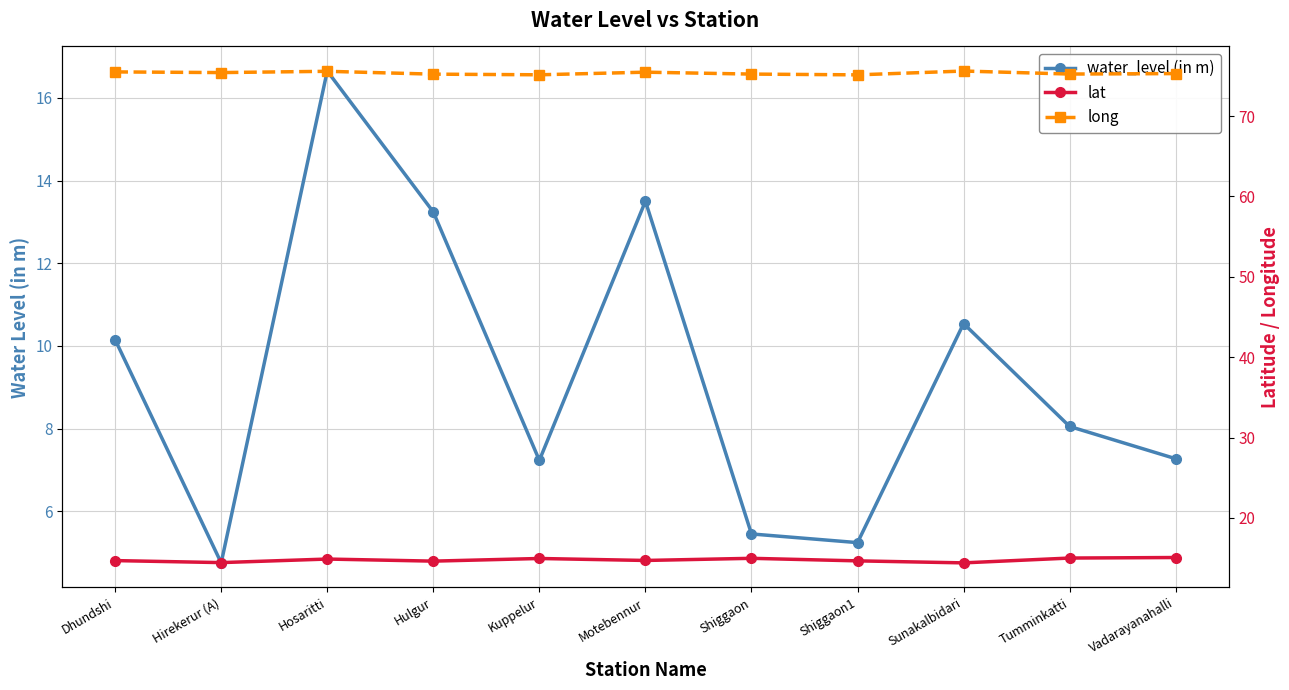

Reading right to left, extract all data points from this chart.

water_level (in m): 7.3	8.1	10.5	5.2	5.5	13.5	7.2	13.2	16.6	4.8	10.2
lat: 15.1	15.0	14.4	14.7	15.0	14.7	15.0	14.6	14.9	14.4	14.7
long: 75.3	75.2	75.6	75.1	75.2	75.5	75.1	75.2	75.6	75.4	75.5